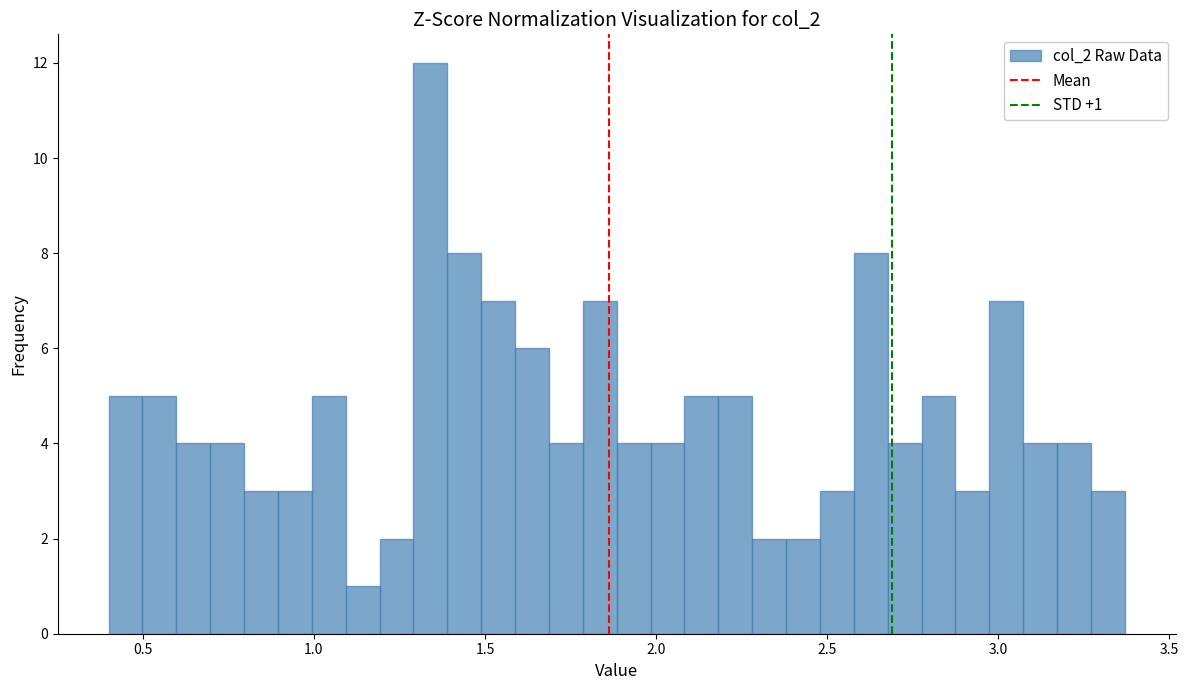

Around what value on the x-axis is the tallest bar? Give the approximate position of its centre, as read against the axis.

1.35